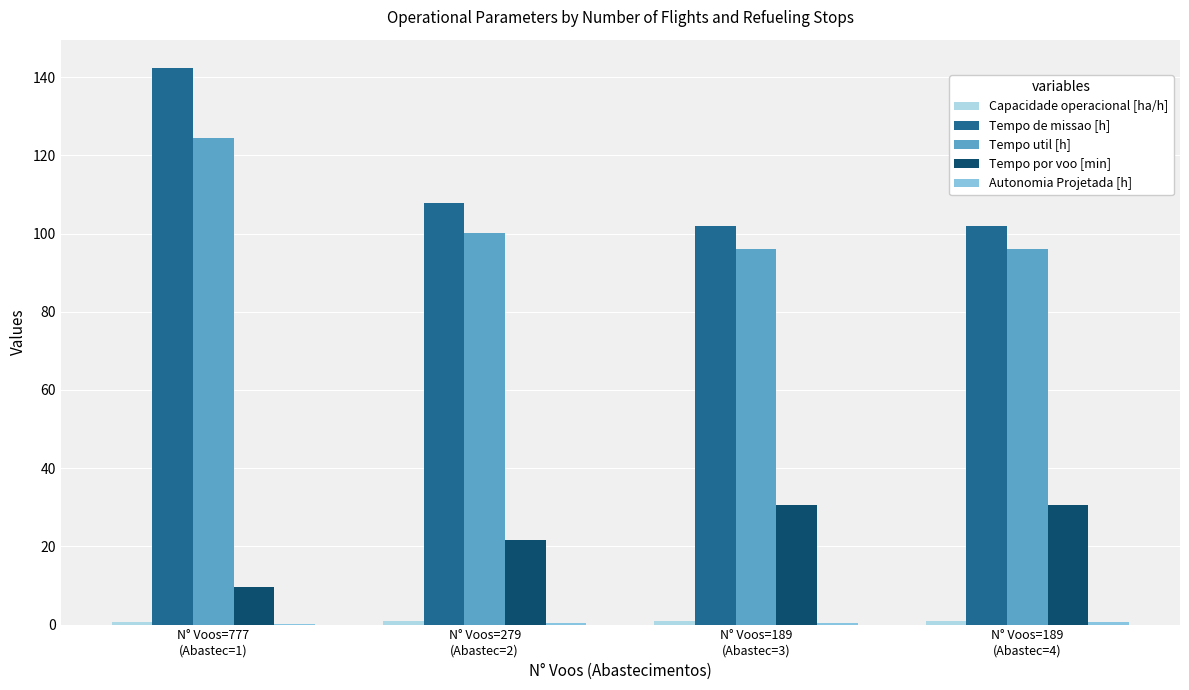

Is the value of Tempo de missao [h] at N° Voos=279
(Abastec=2) greater than the value of Tempo por voo [min] at N° Voos=279
(Abastec=2)?

Yes